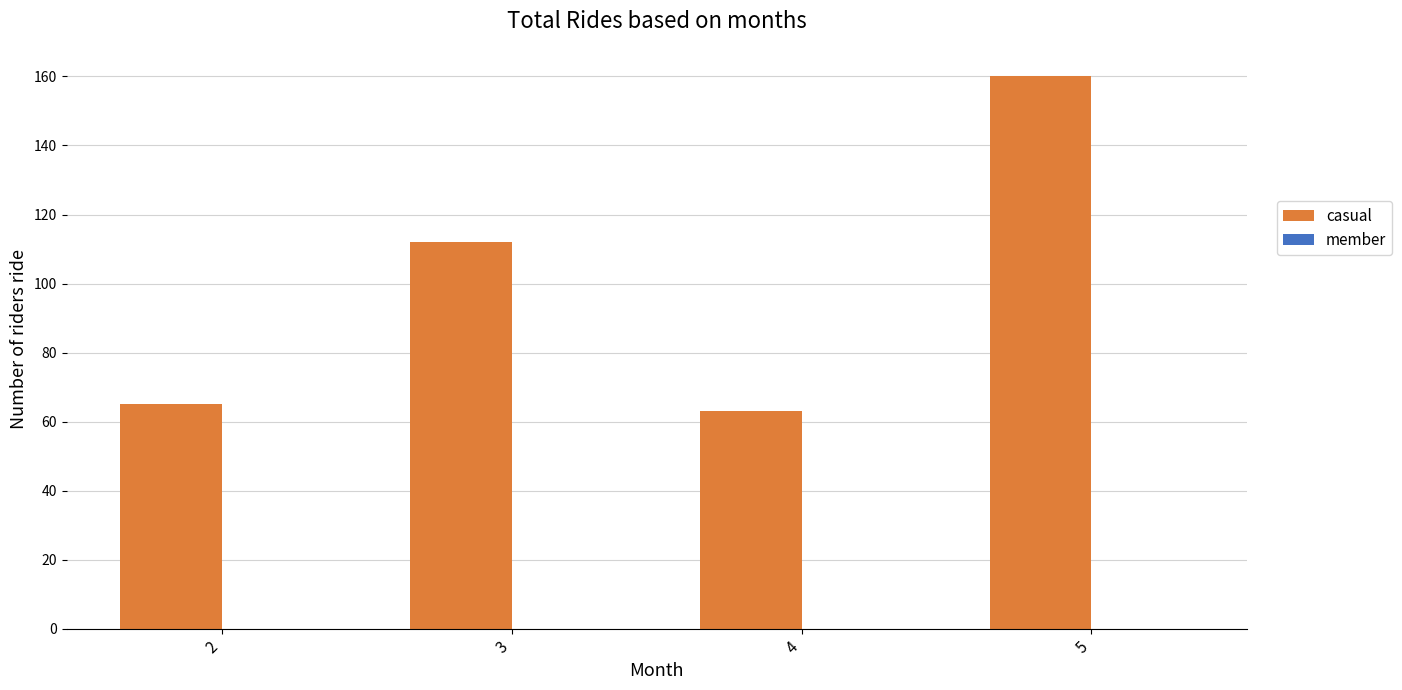

Which category has the highest value across all series?

5